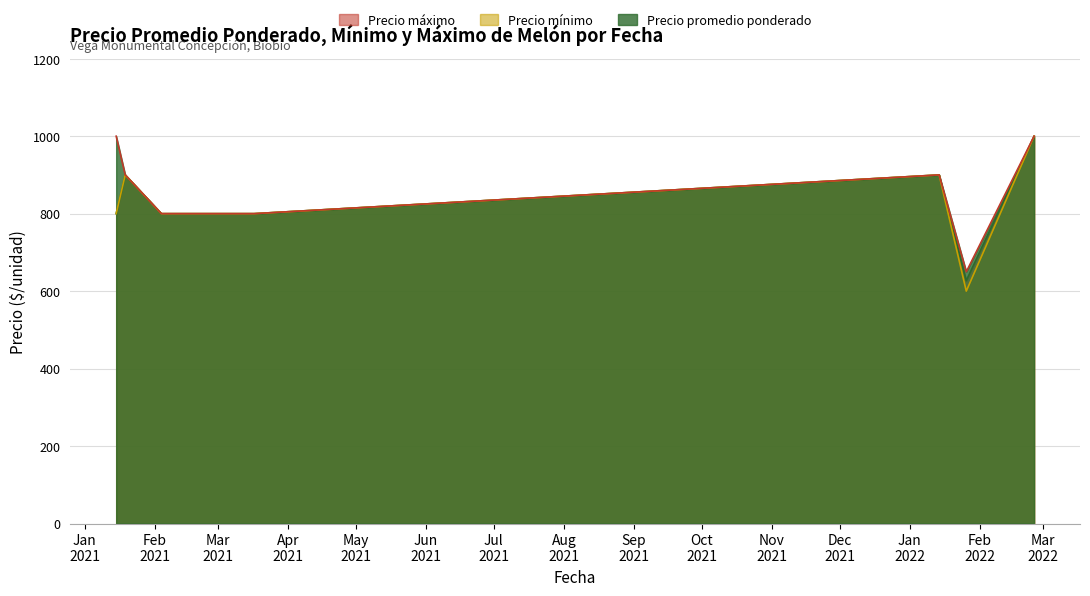

At which label does Precio promedio ponderado first exceed 800?

2021-01-19